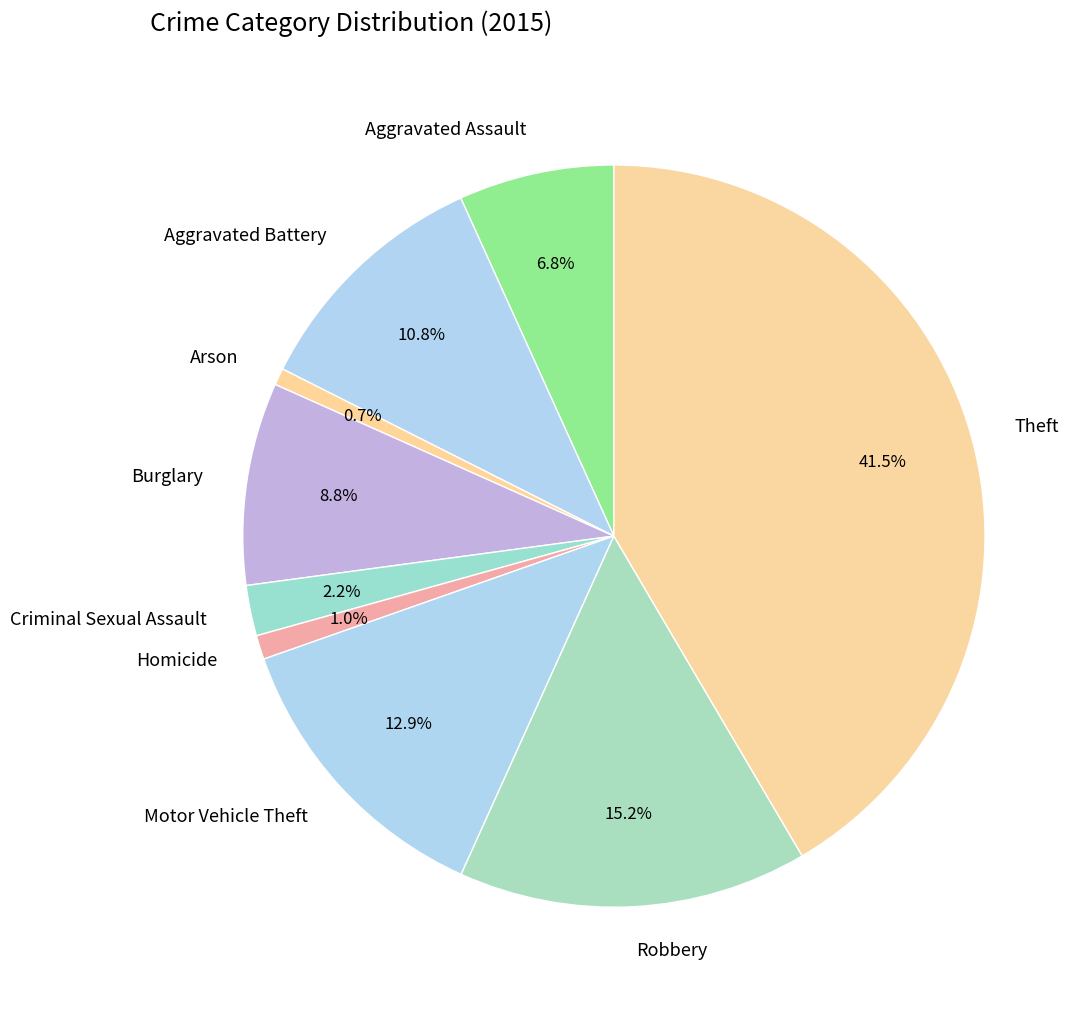

Is there a majority slice in this chart?

No